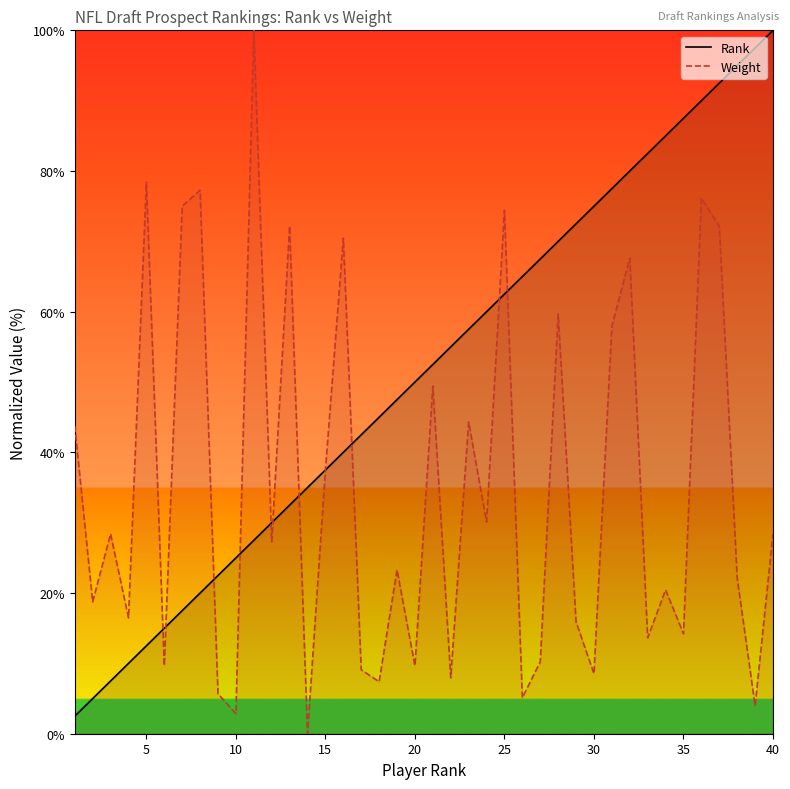

Rank the series by their average value, from lowest to highest.

Weight, Rank